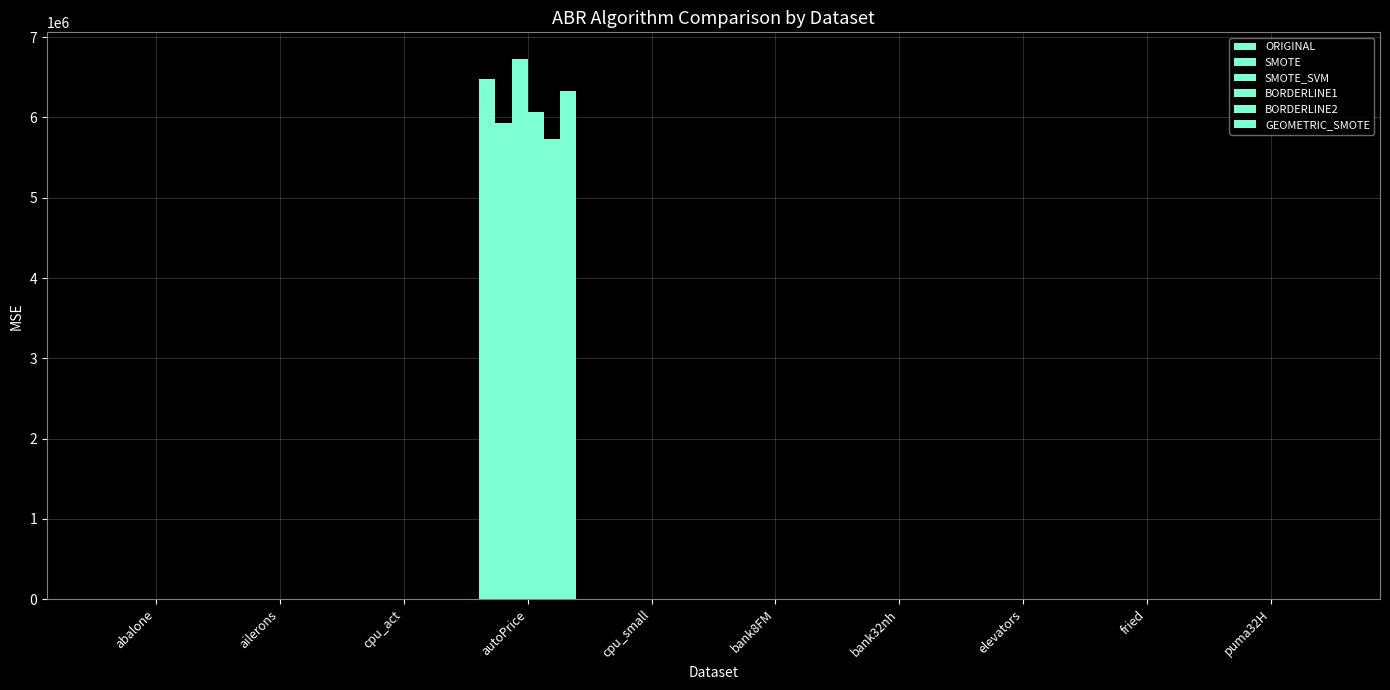

Which label corresponds to the smallest value in the chart?

ailerons